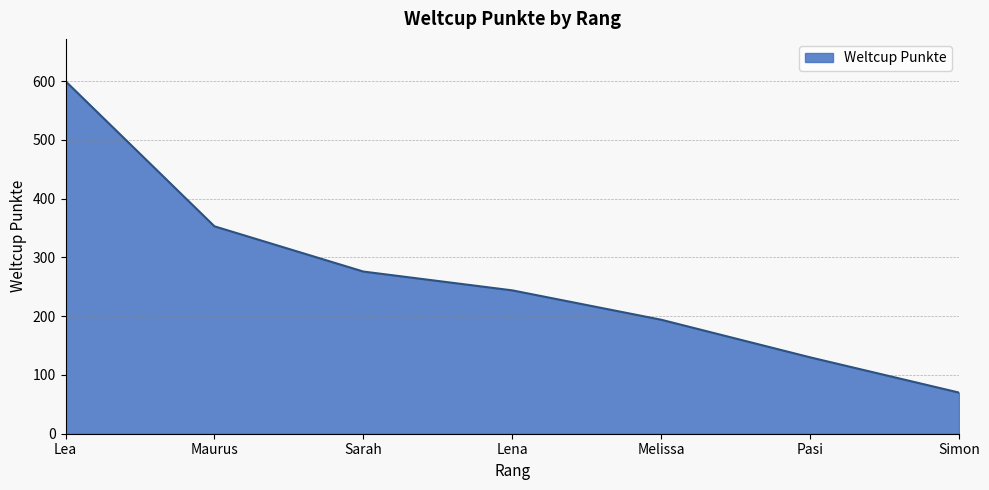

Rank the categories by value from highest to lowest.

Lea, Maurus, Sarah, Lena, Melissa, Pasi, Simon